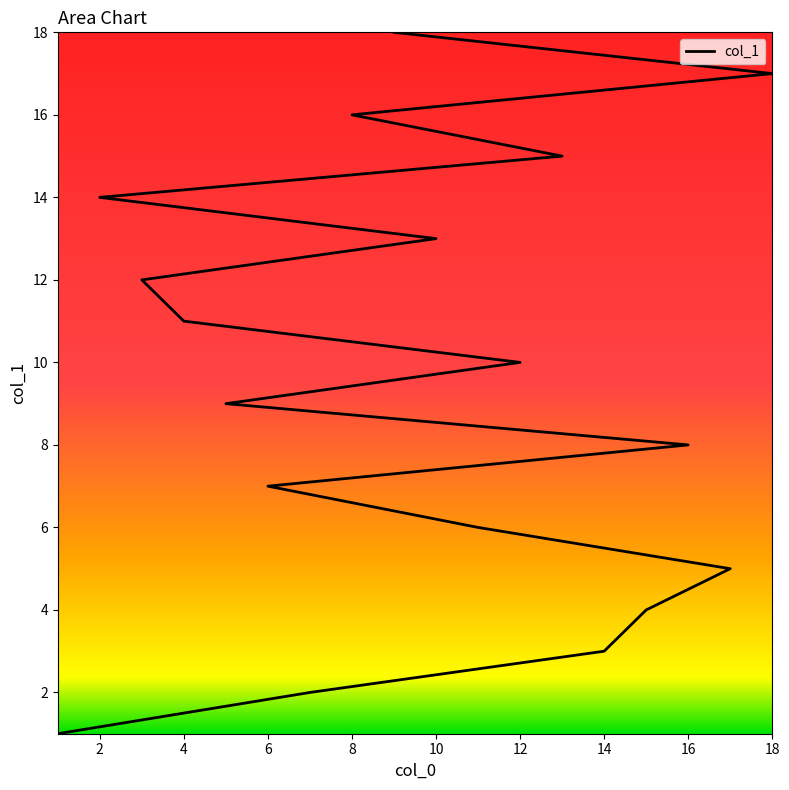

What is the change in value from 1 to 10?

+12